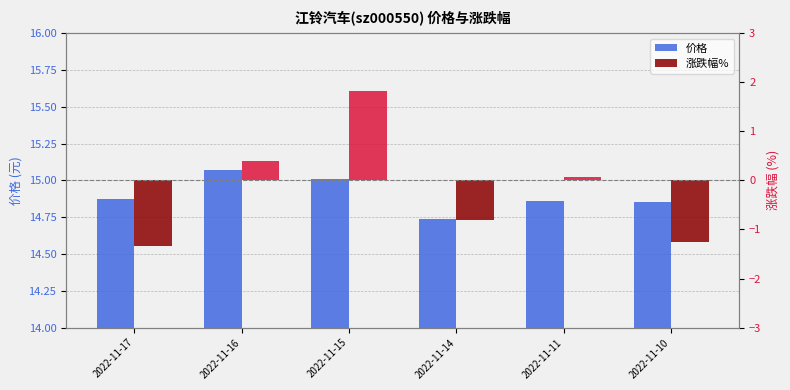

What is the total value across all series at 2022-11-16?

15.5